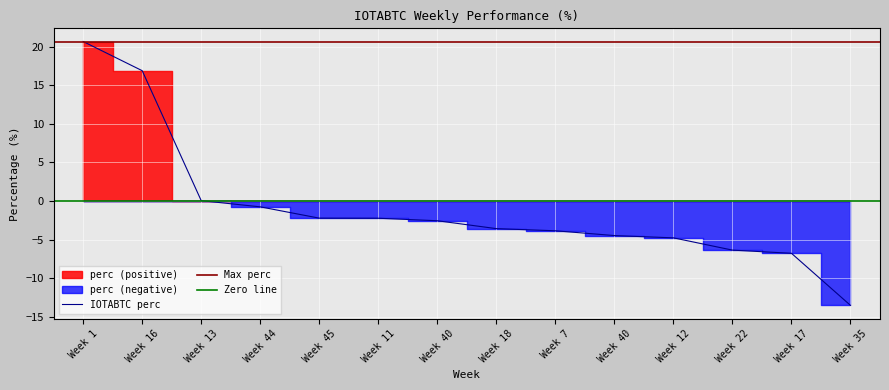

True or false: the data shows 22.5 at Week 16.

False